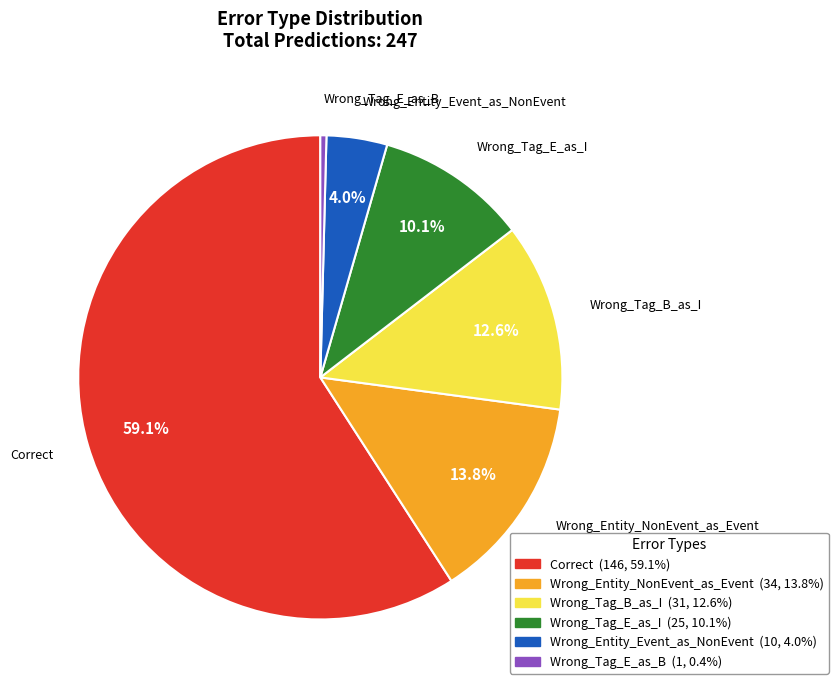

What is the ratio of the value at Wrong_Tag_E_as_I to the value at Wrong_Tag_E_as_B?

25.0